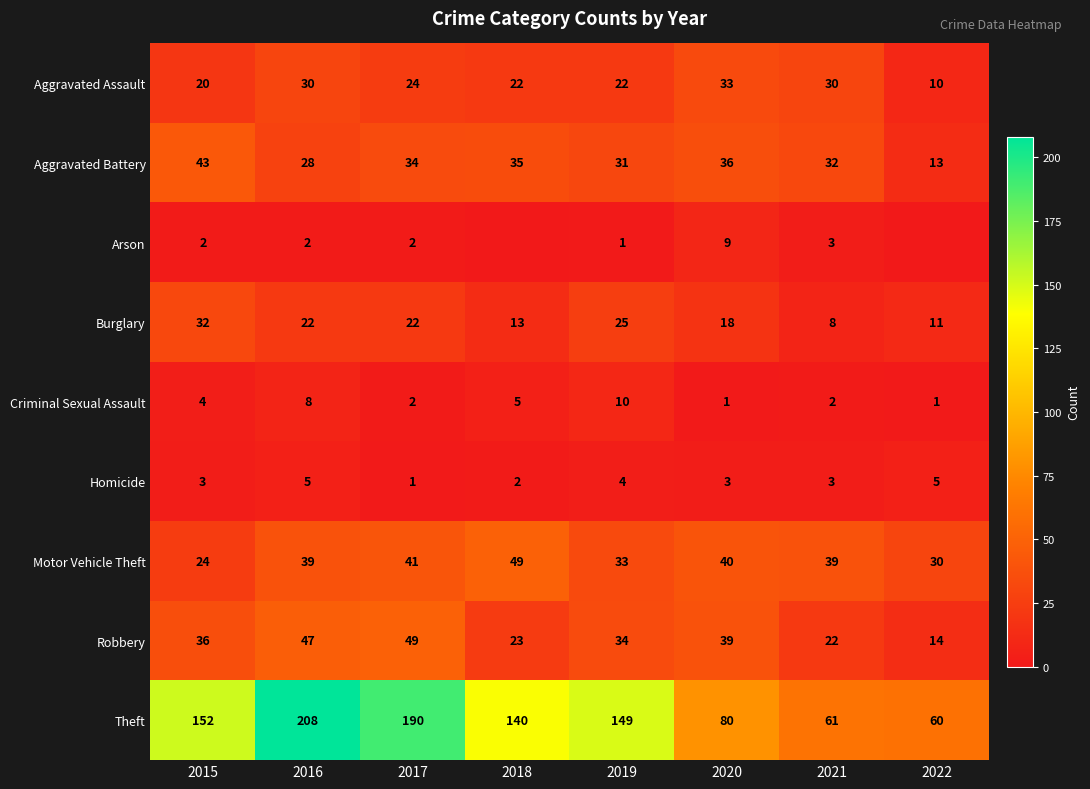

What is the minimum value for Criminal Sexual Assault?

1